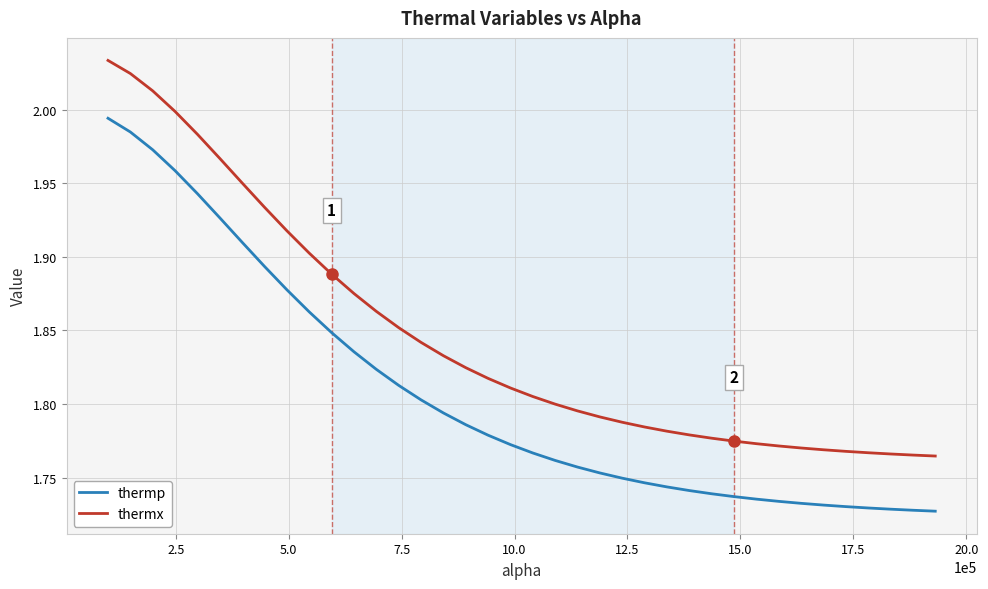

True or false: thermx and thermp intersect in this chart.

False